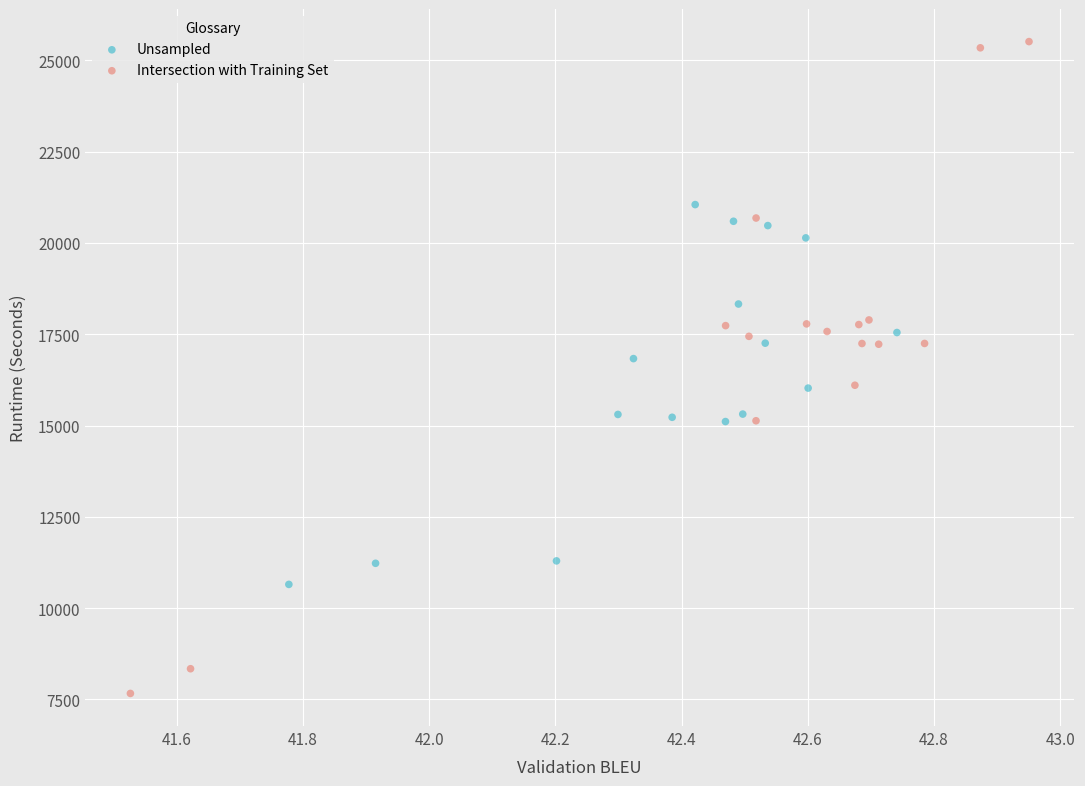

Which series reaches the minimum Y coordinate?

Intersection with Training Set